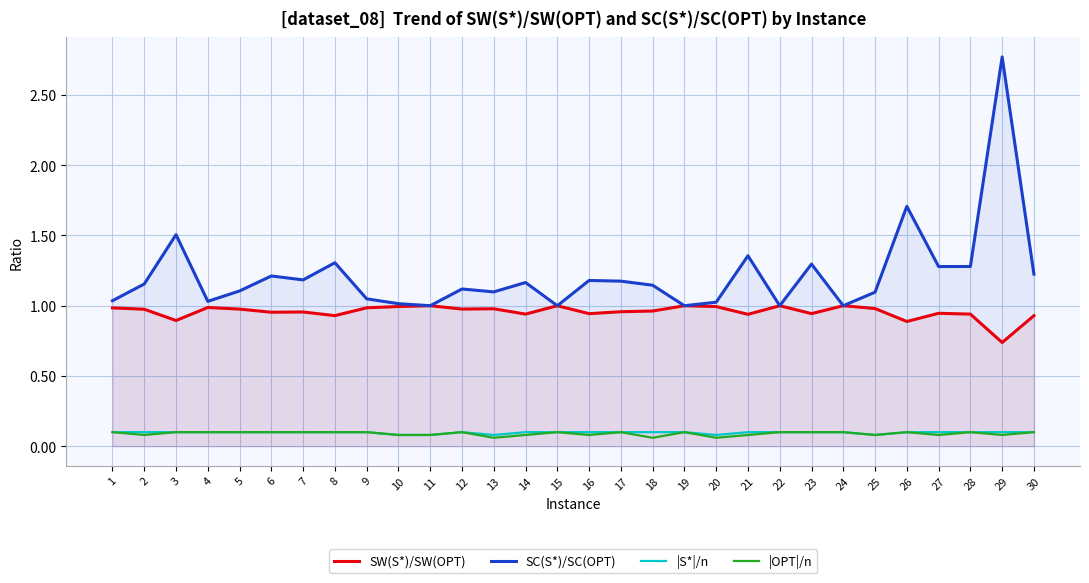

What is the spread (max minus min) of values at 16?

1.1